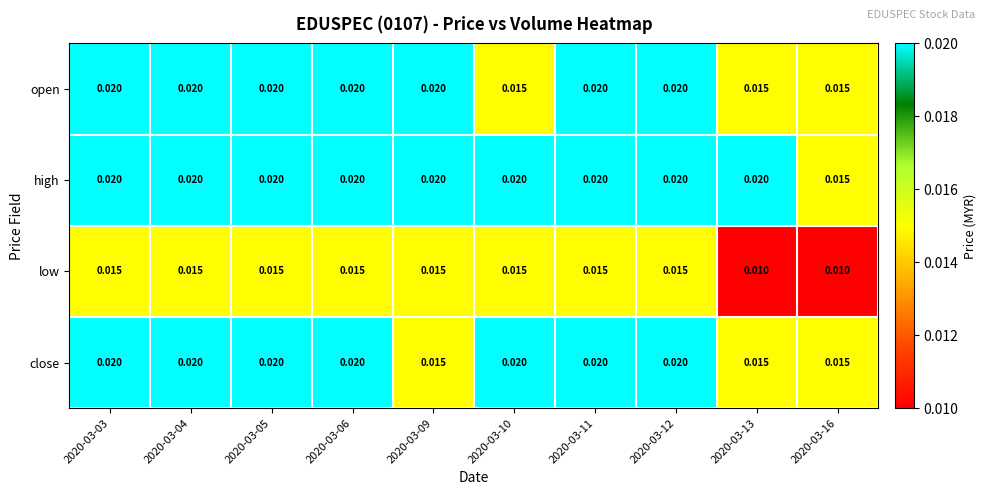

At how many categories does at least one series exceed 0?

10